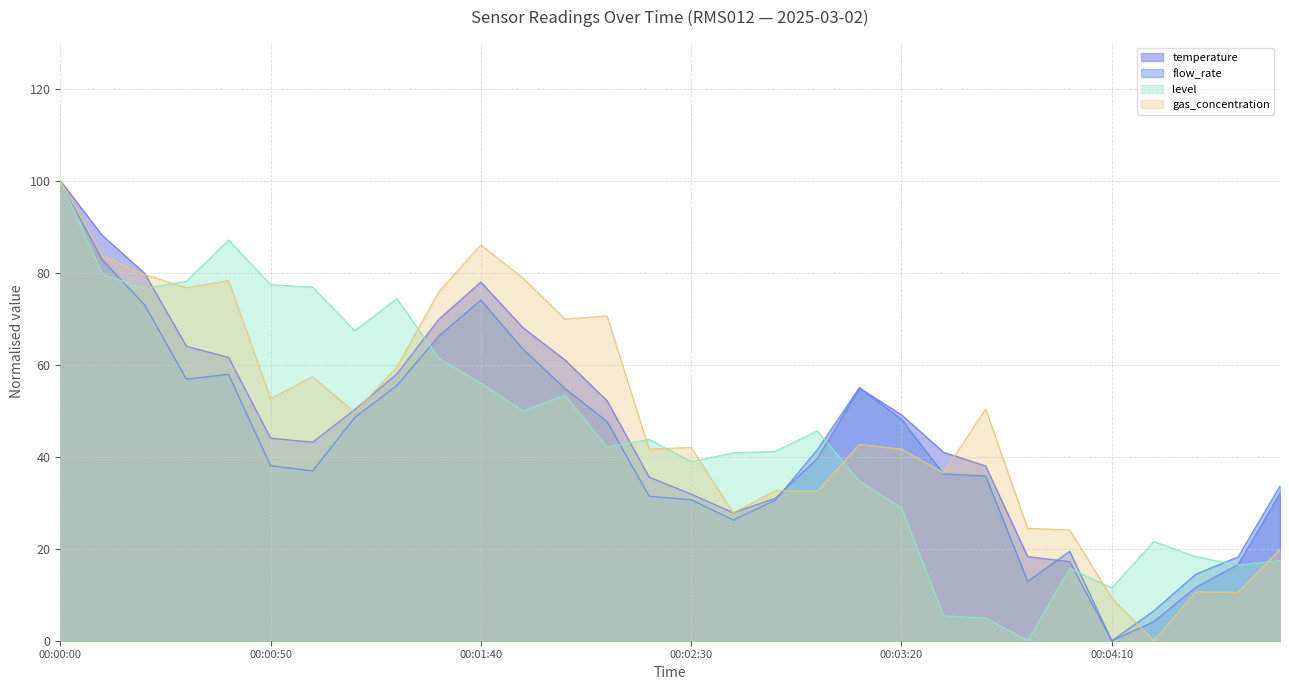

Where do temperature and gas_concentration first cross each other?

00:00:20 and 00:00:30